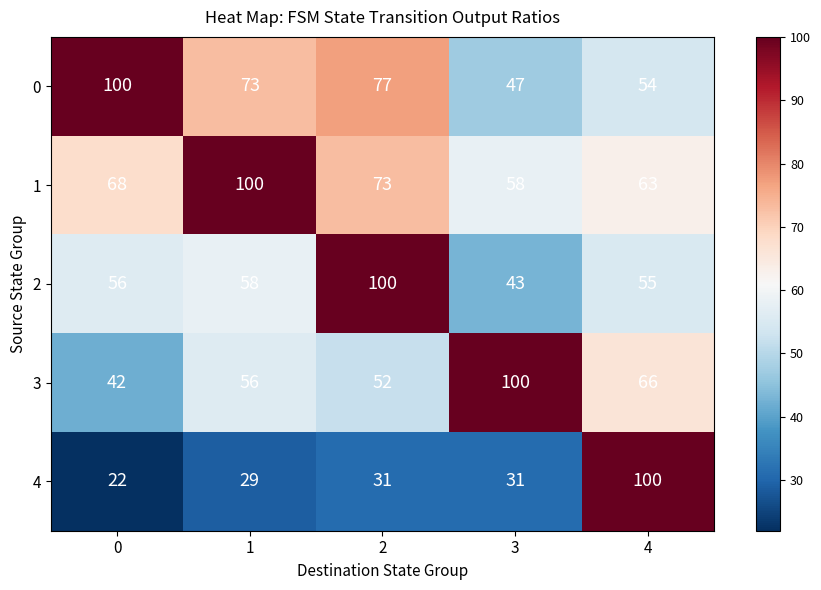

True or false: 0 has a value of 79 at 3.

False